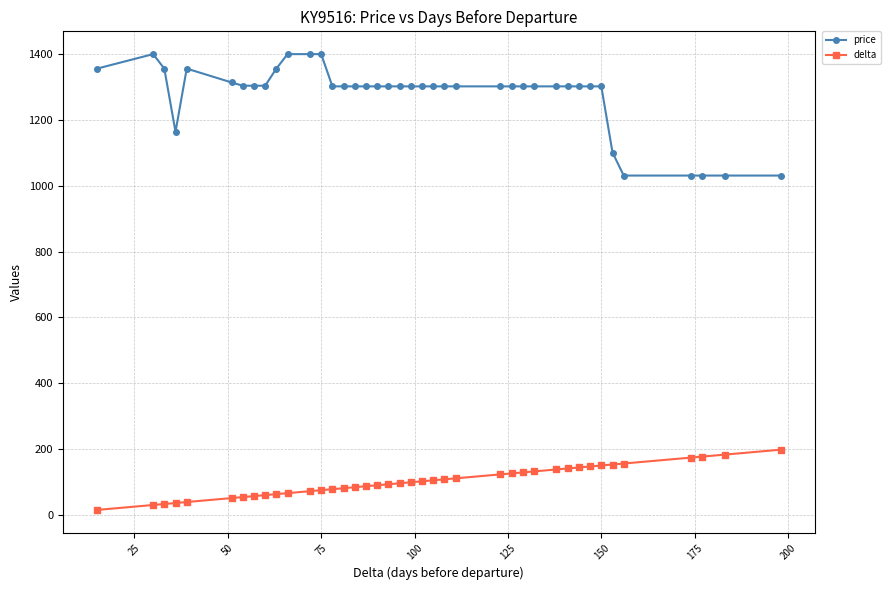

Which series has the largest total across all categories?

price